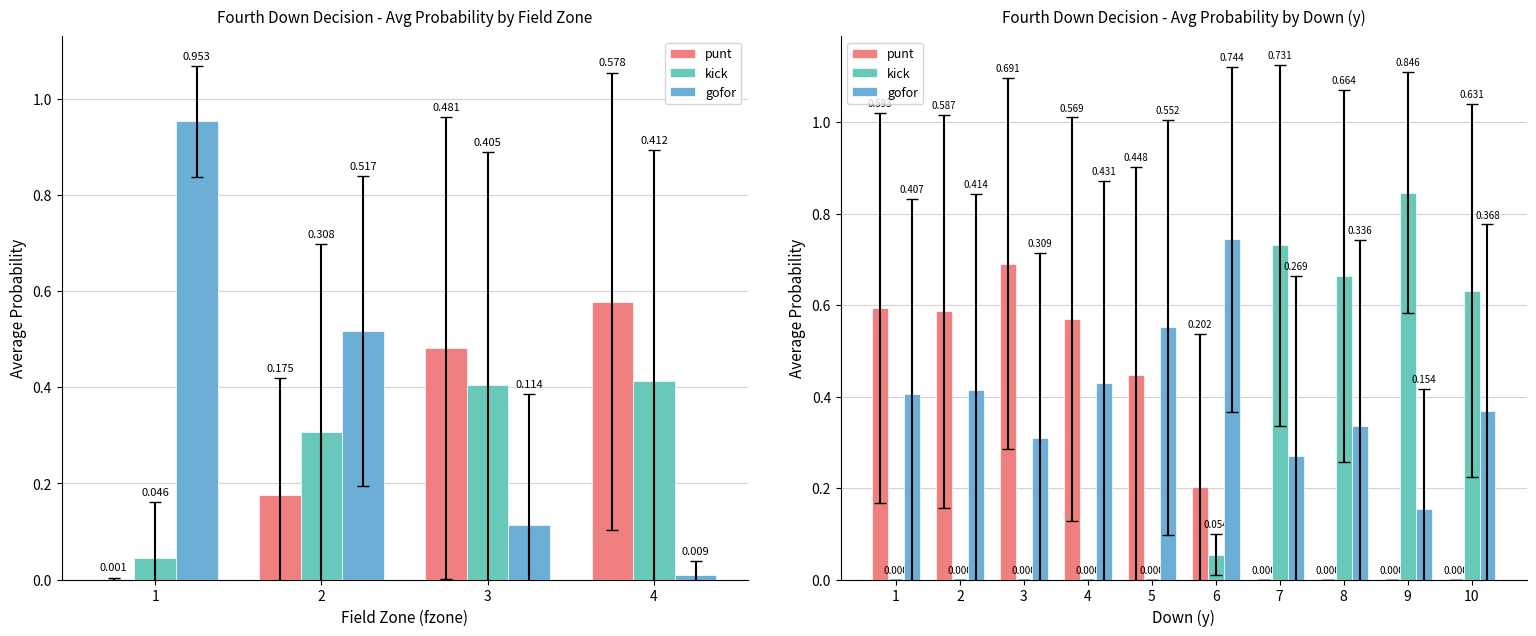

How many groups of bars are there?

10